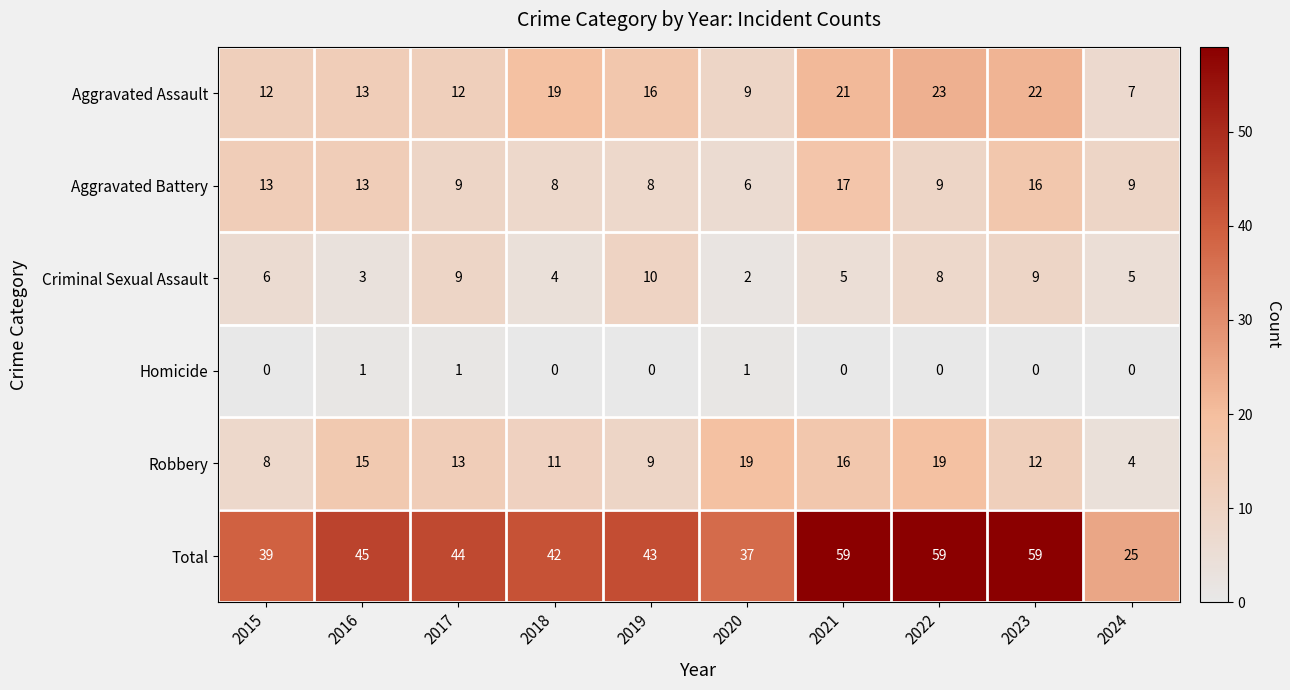

What is the difference between the maximum and minimum values in the Aggravated Battery series?

11